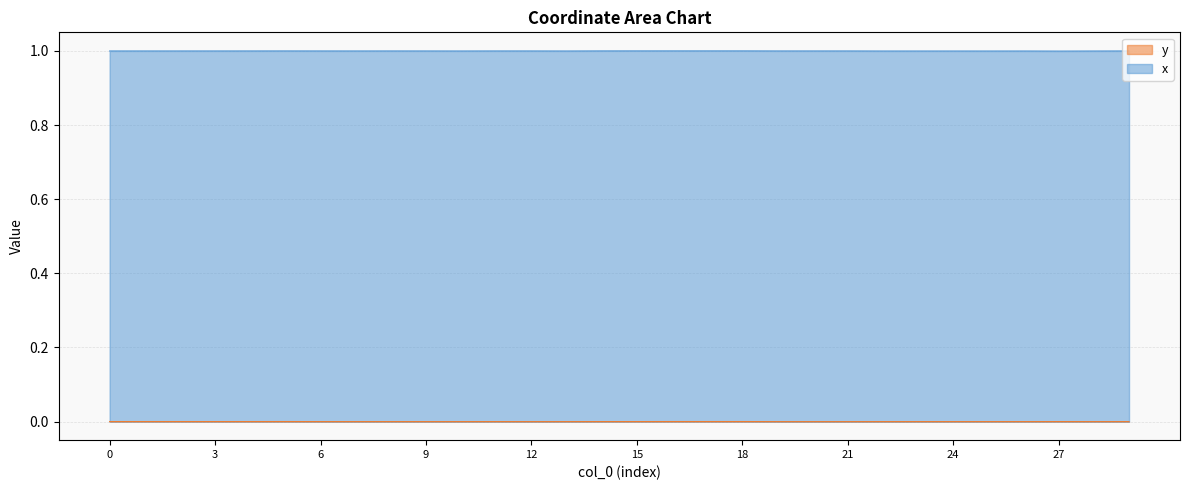

Rank the categories by value from highest to lowest.

18, 17, 16, 5, 1, 0, 2, 4, 3, 15, 27, 14, 11, 8, 29, 6, 25, 23, 22, 24, 26, 13, 10, 7, 9, 28, 12, 21, 19, 20